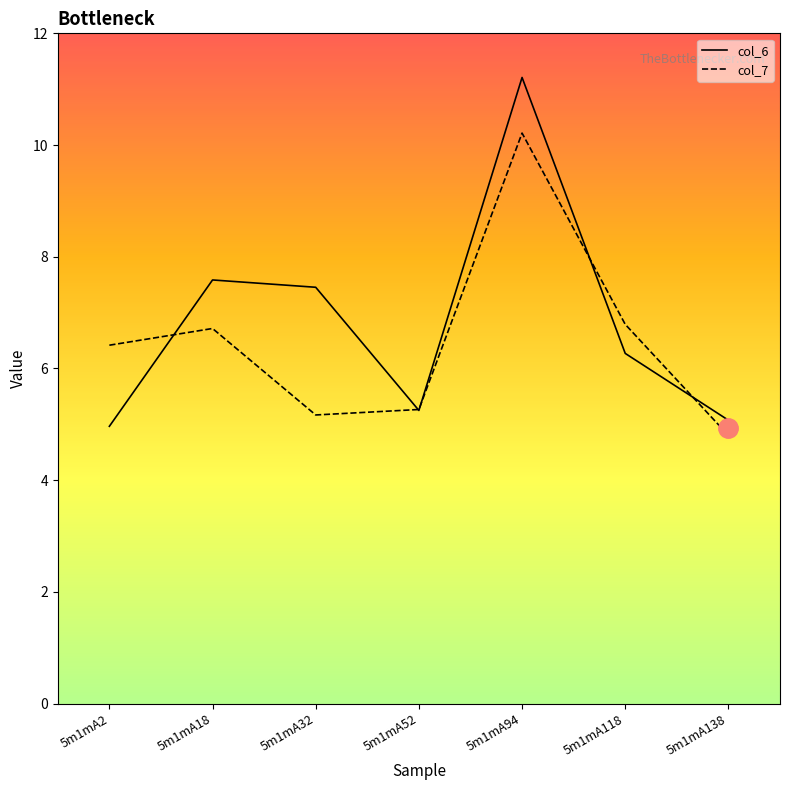

Reading left to right, list all the values displayed in this chart.

col_6: 5.0	7.6	7.5	5.2	11.2	6.3	5.1
col_7: 6.4	6.7	5.2	5.3	10.2	6.8	4.8